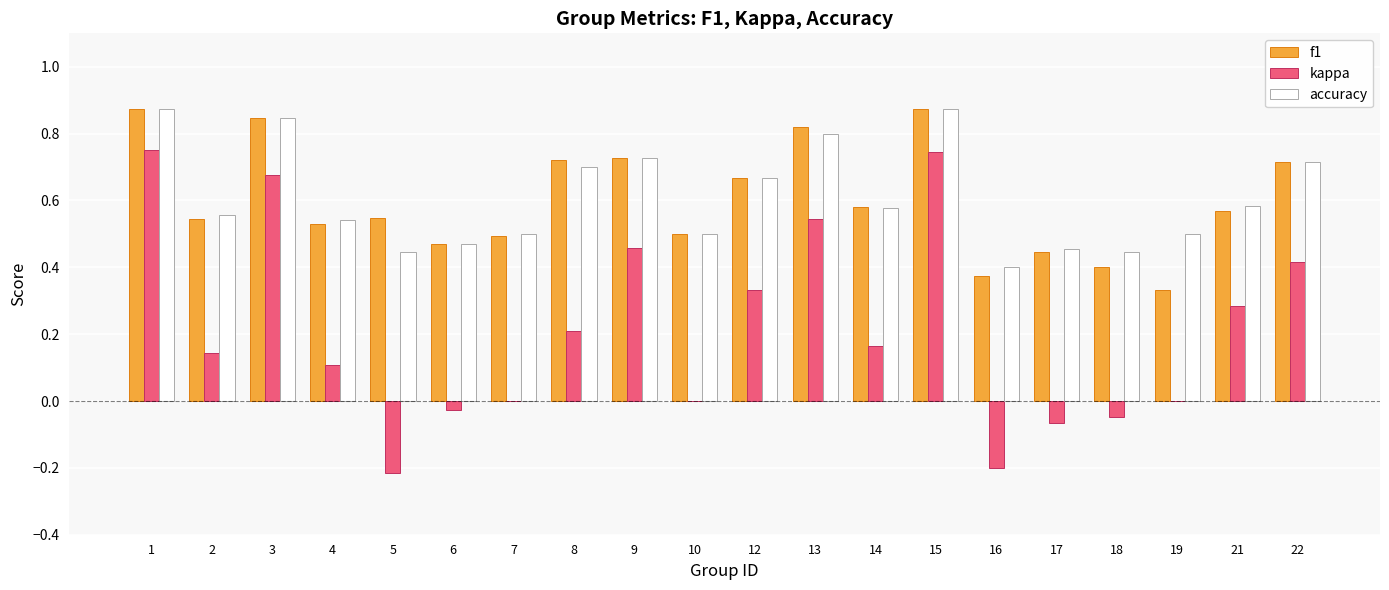

What is the sum of all accuracy values?

12.2